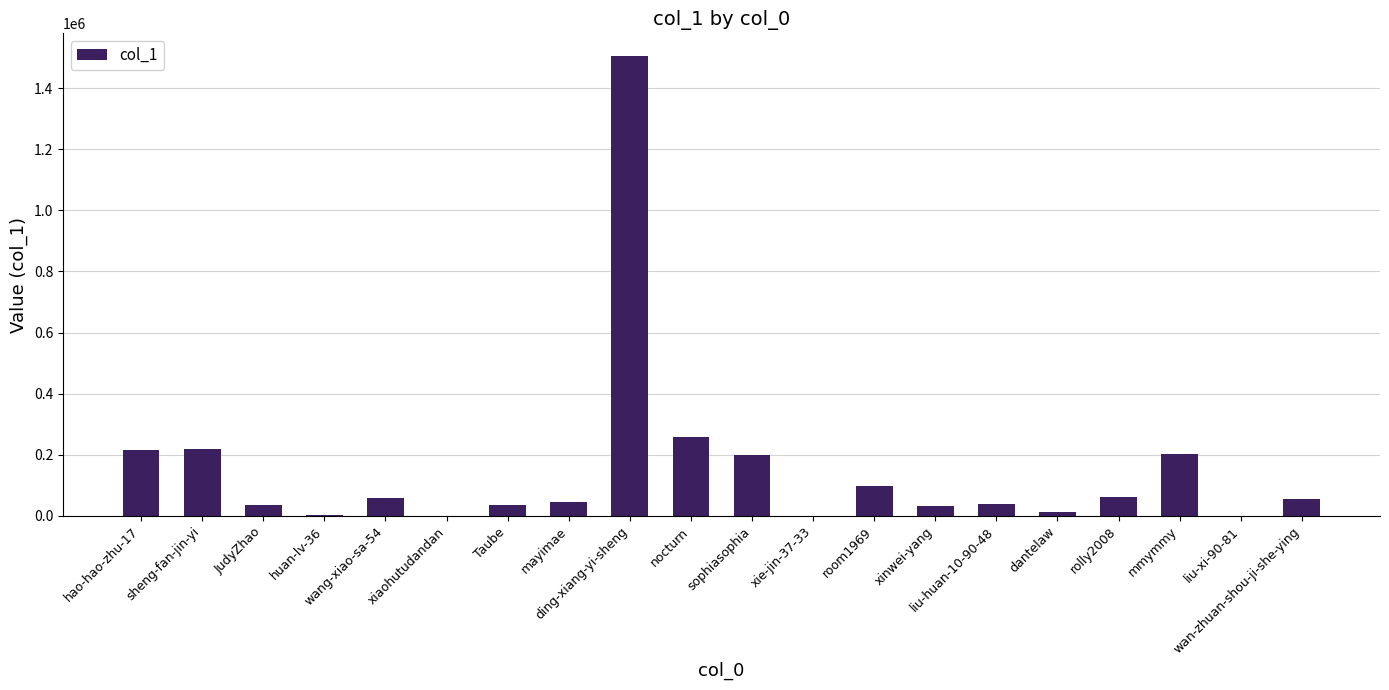

What is the maximum value shown in the chart?

1504240